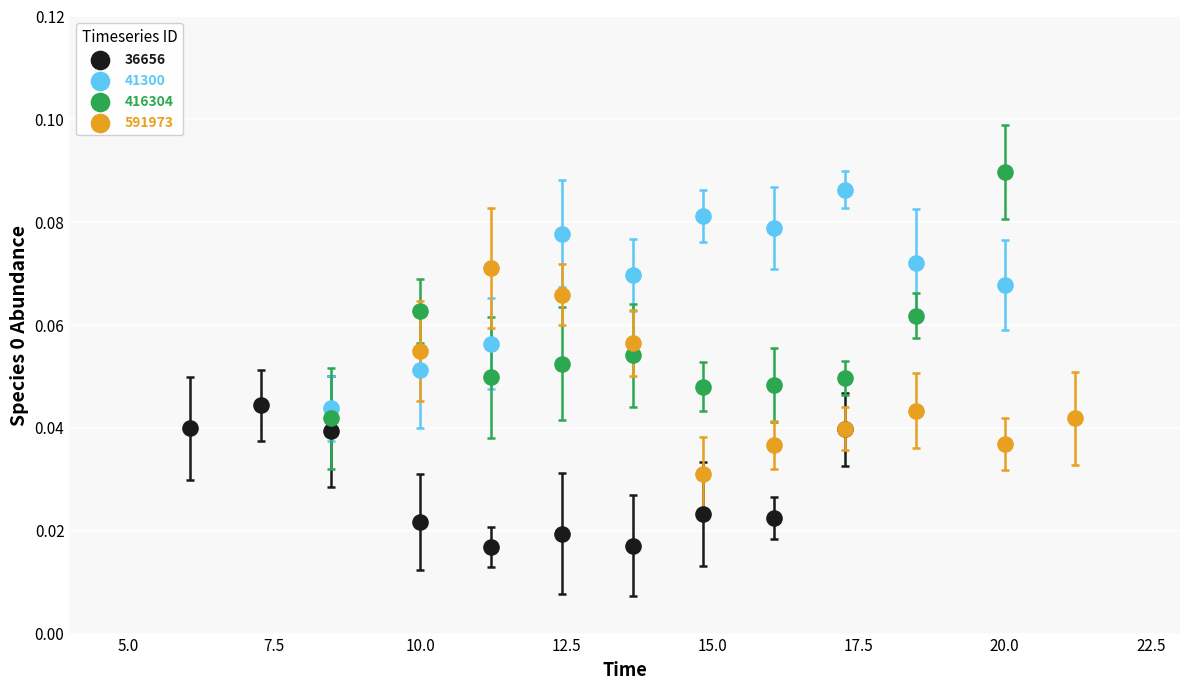

Which series reaches the minimum Y coordinate?

36656